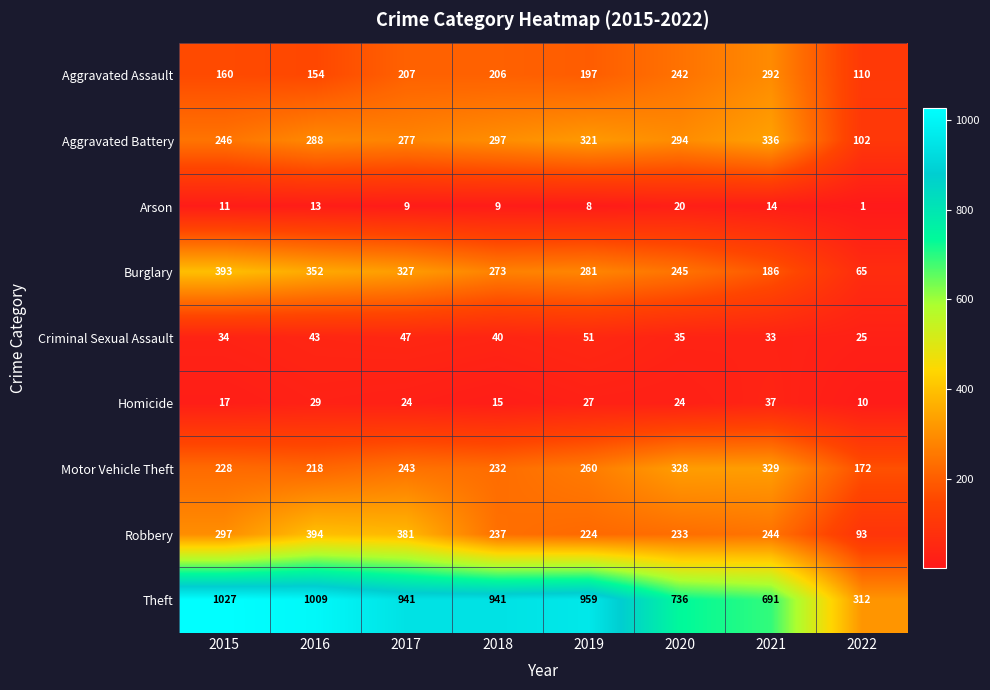

Rank the series at 2015 from lowest to highest value.

Arson, Homicide, Criminal Sexual Assault, Aggravated Assault, Motor Vehicle Theft, Aggravated Battery, Robbery, Burglary, Theft